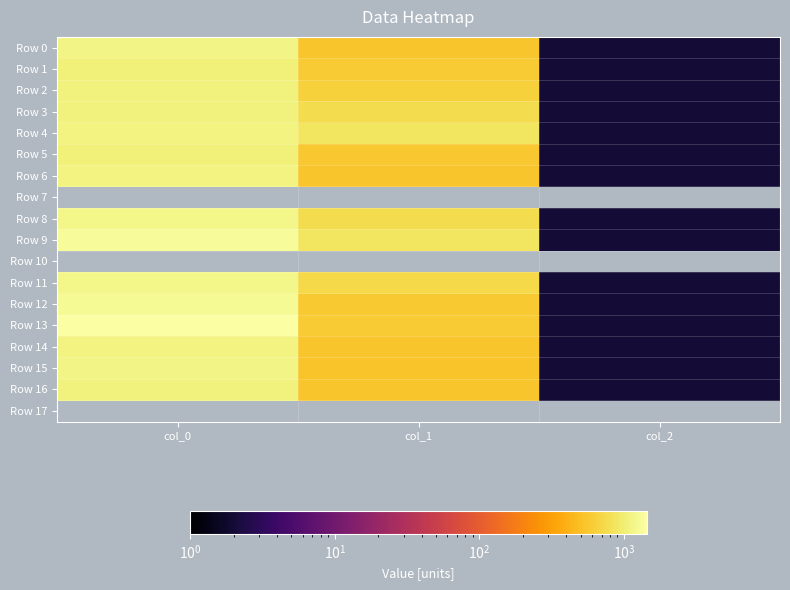

Which category has the lowest value across all series?

col_2